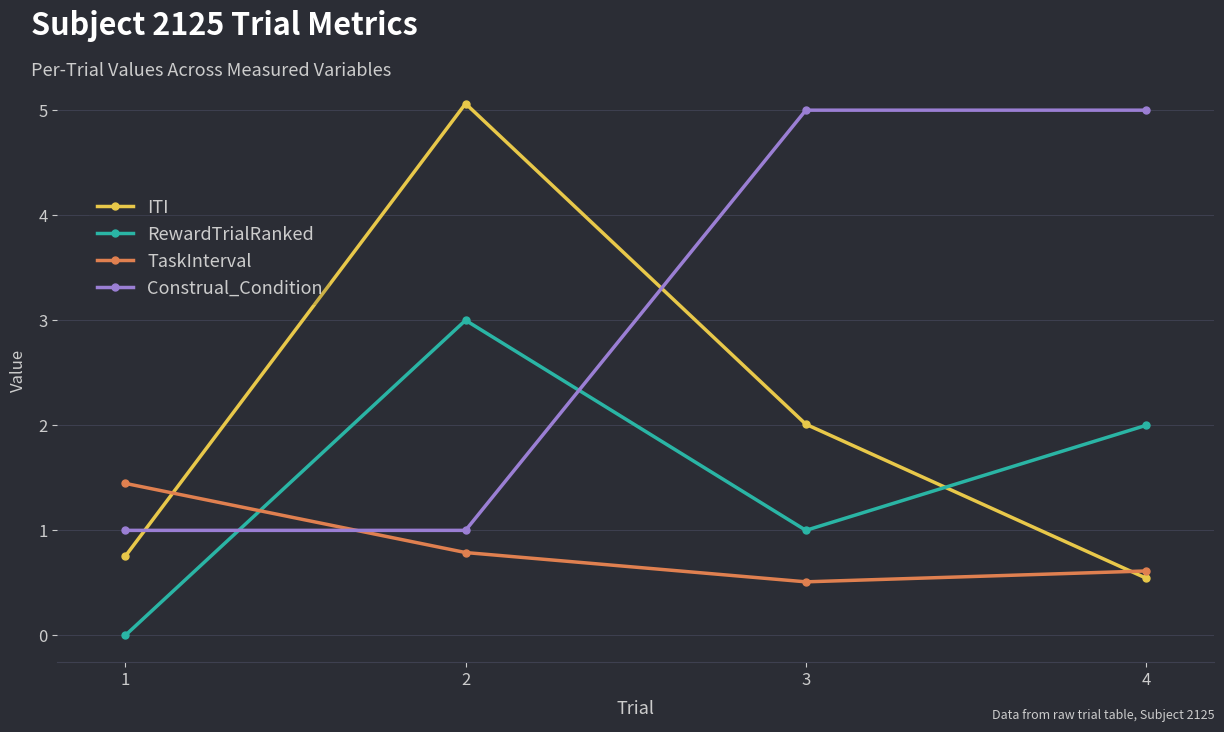

Where does the ITI series first go above 2?

2